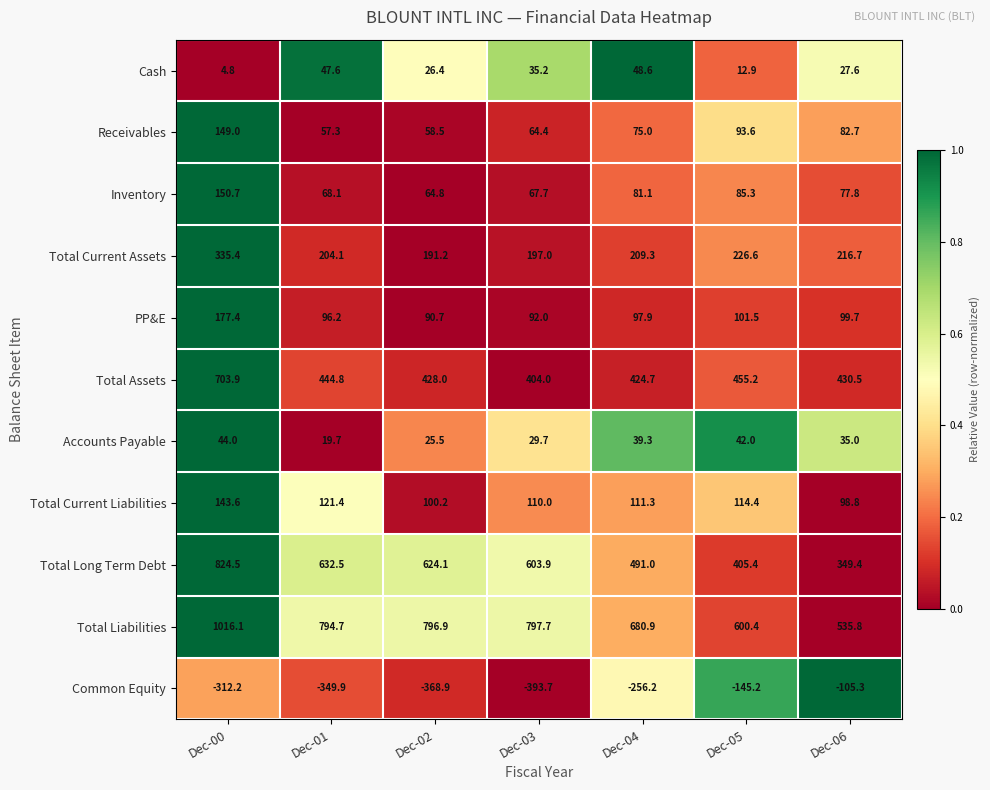

What is the difference between the Total Current Assets values at Dec-01 and Dec-02?

12.9